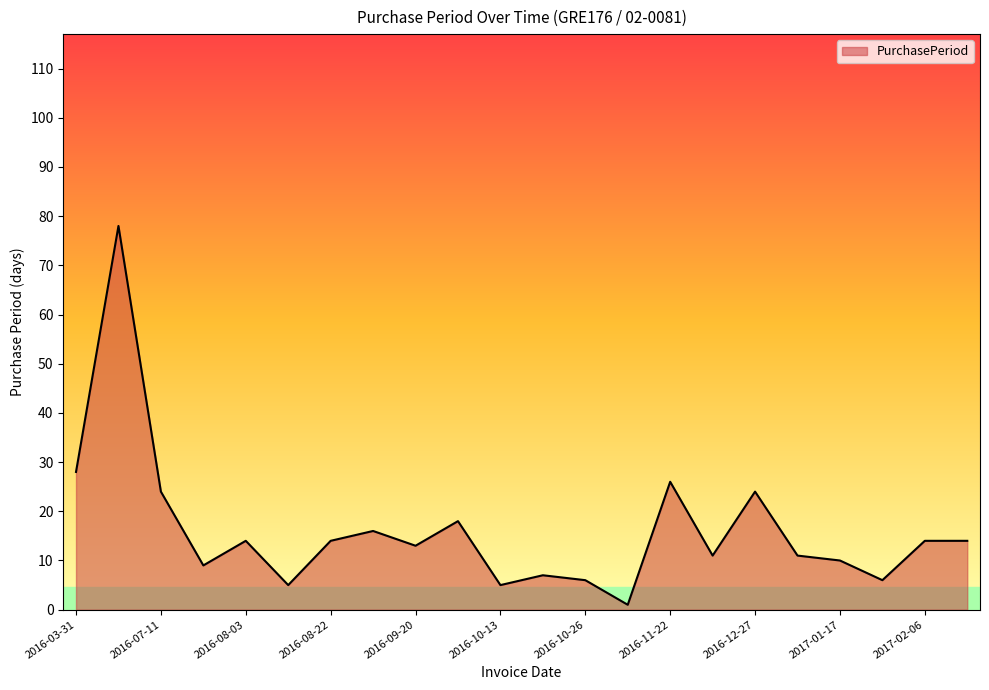

What is the maximum value shown in the chart?

78